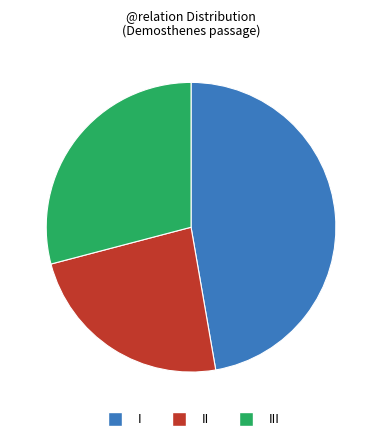

True or false: III accounts for 29% of the total.

True